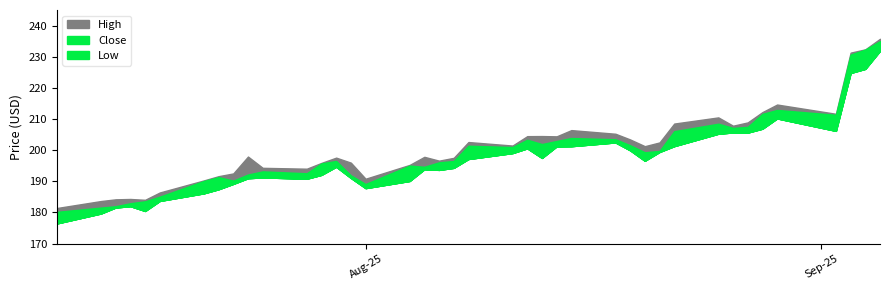

How many data points in High are above 201?

20